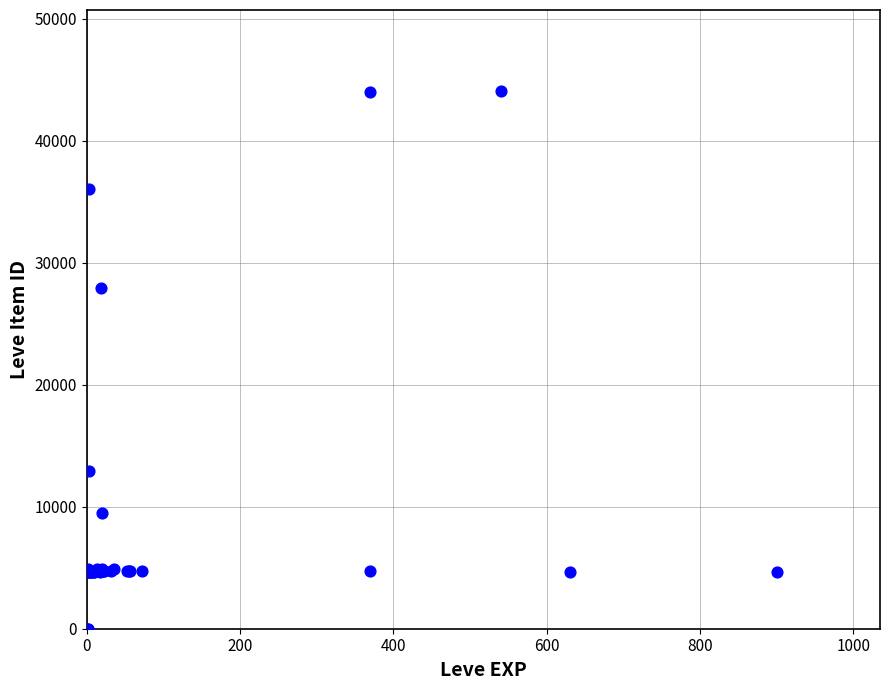

What Y value in the scatter plot is closest to 22048?

27884